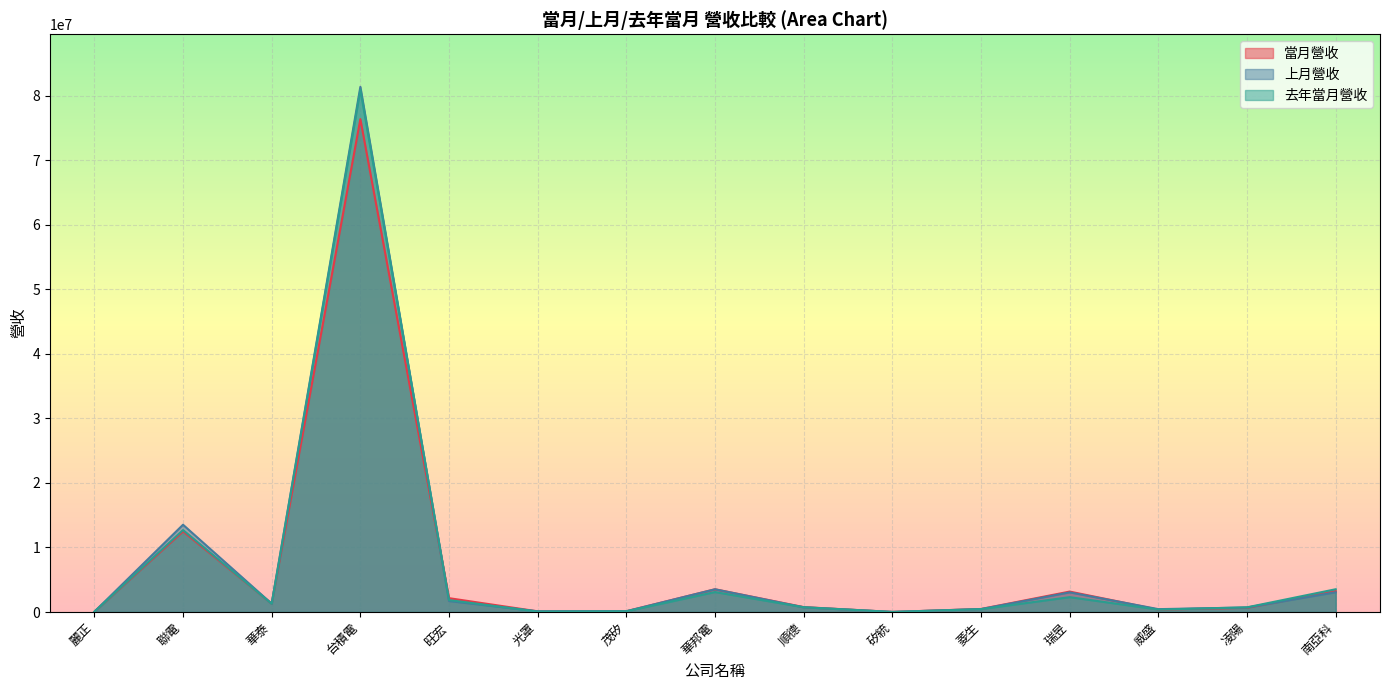

Which series has the largest range (max minus min)?

上月營收